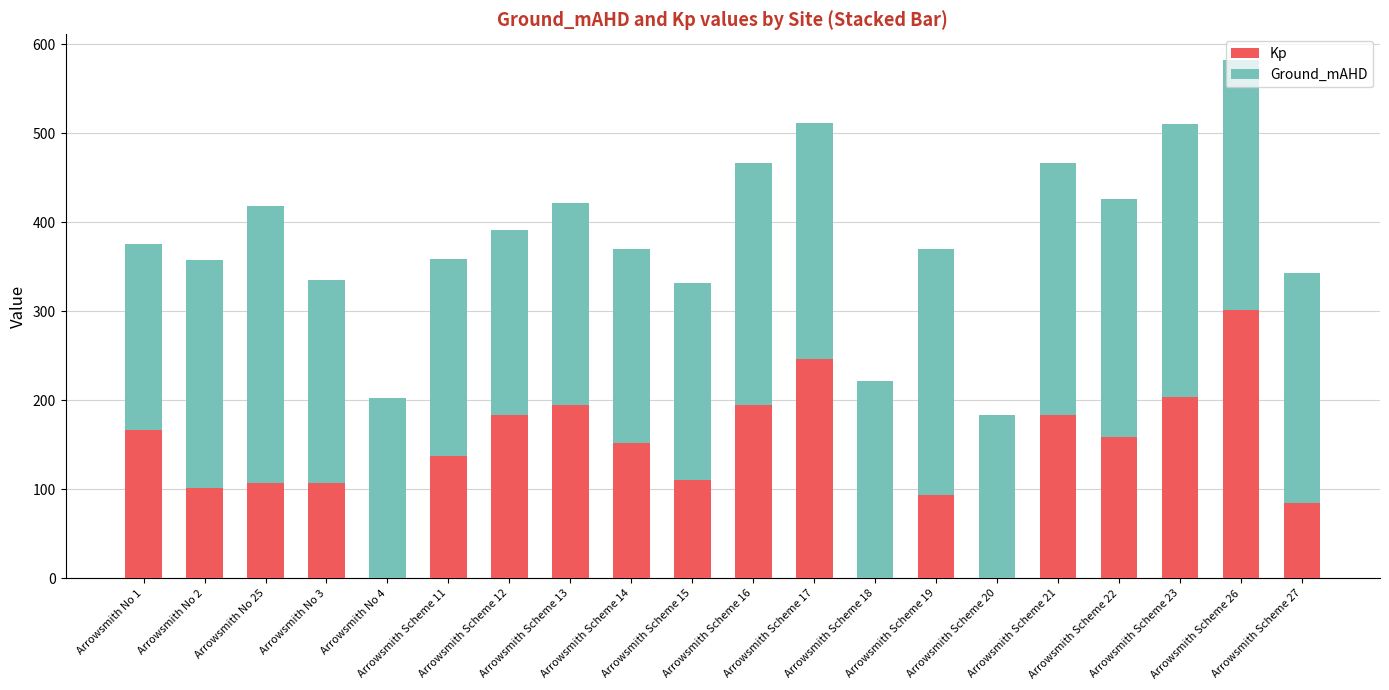

Count the number of data series in this chart.

2